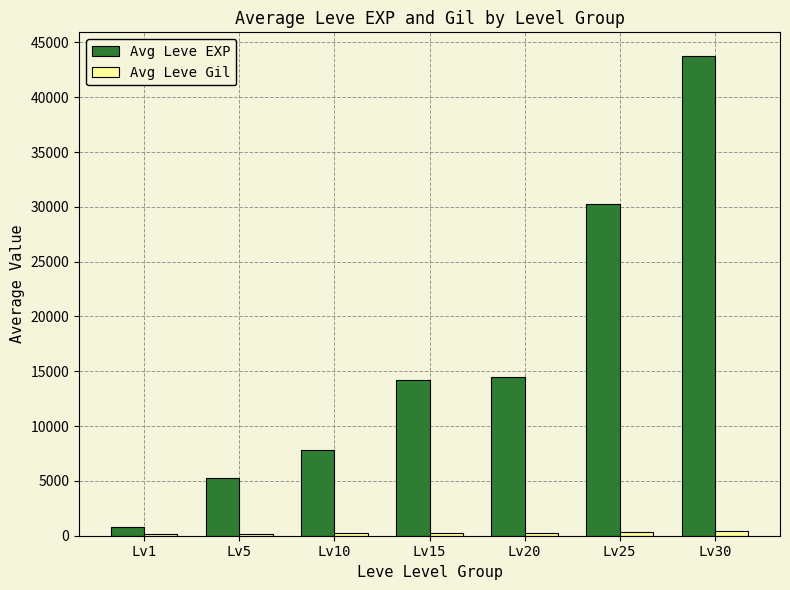

What is the sum of all Avg Leve EXP values?

116537